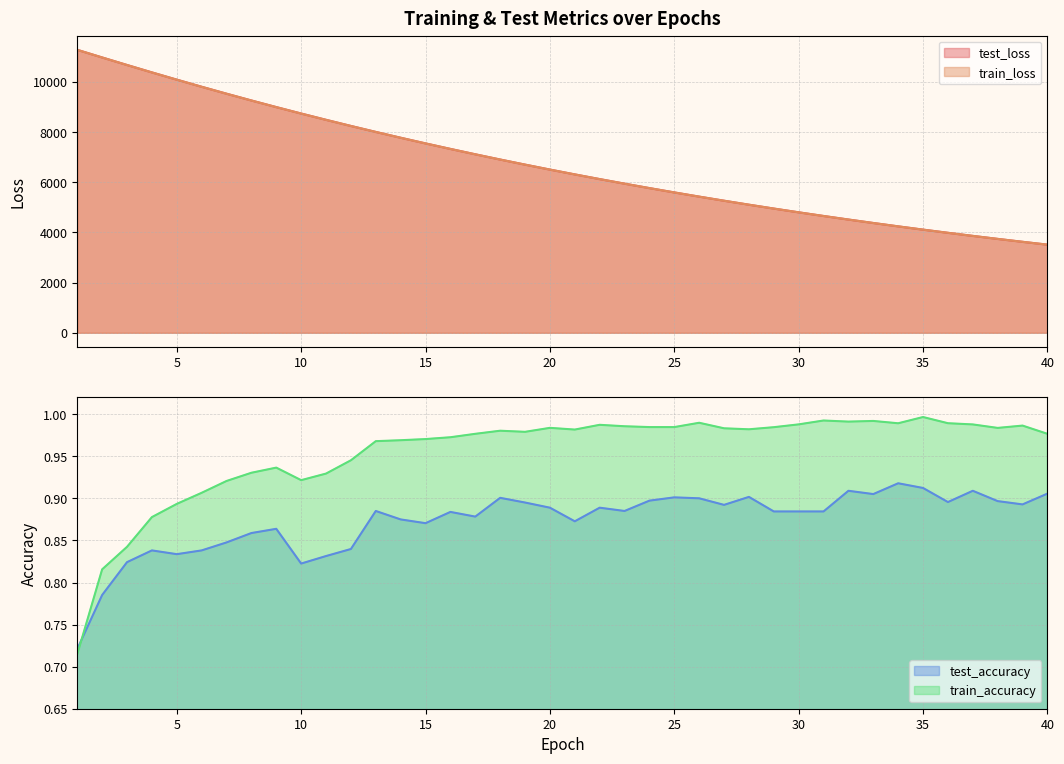

Which series has the largest total across all categories?

test_loss